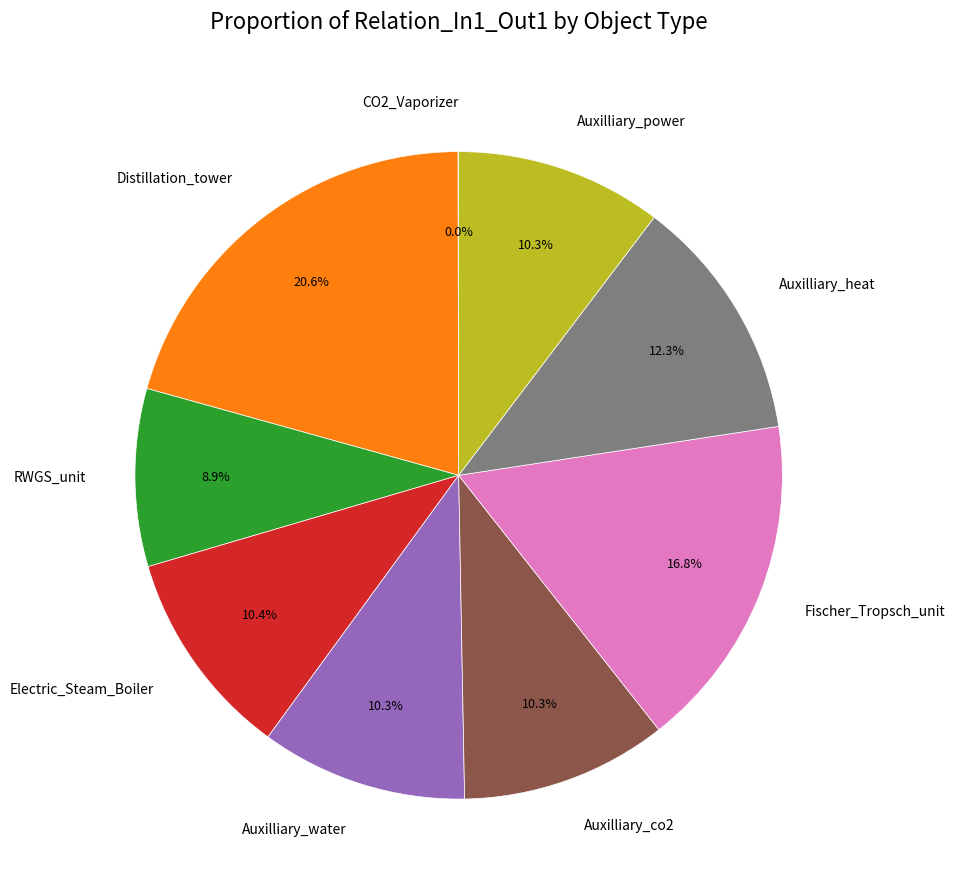

What percentage do Fischer_Tropsch_unit and Auxilliary_power together represent?

27.1%